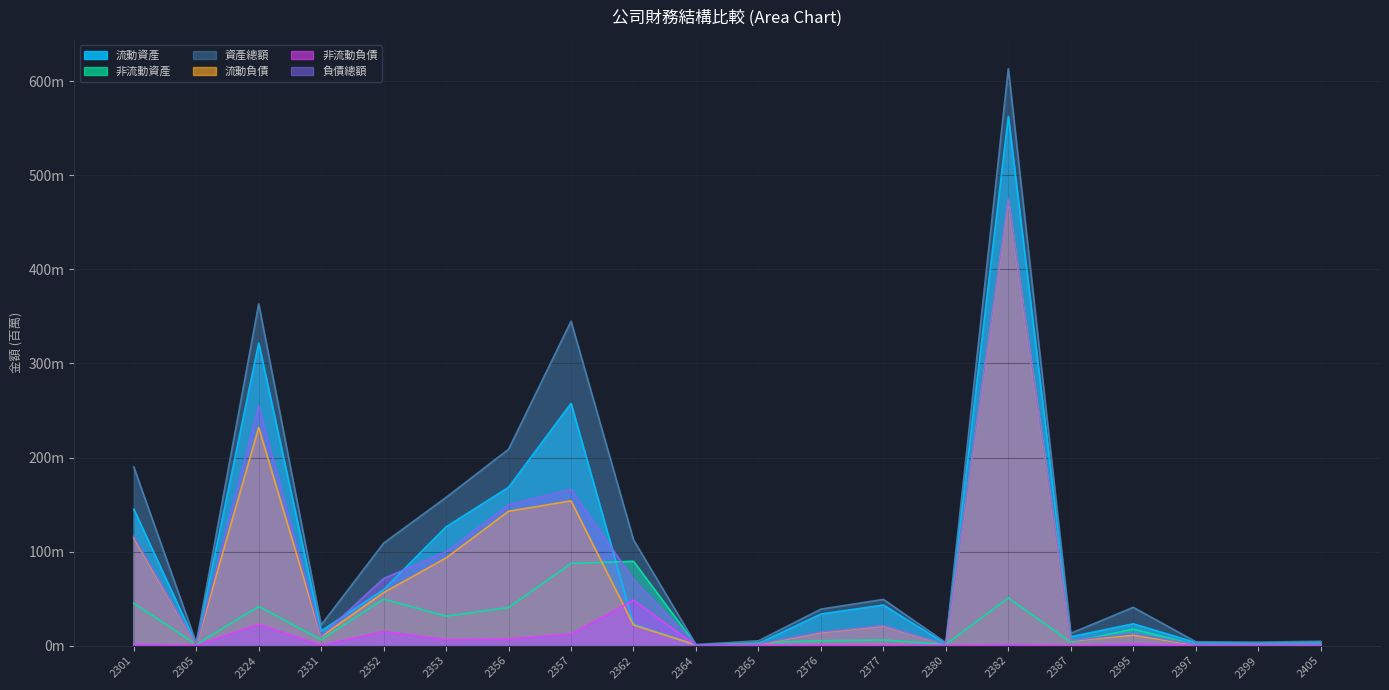

Reading left to right, what are all the values shown in this chart?

流動資產: 2301=145.1	2305=1.6	2324=321.8	2331=15.6	2352=59.5	2353=126.3	2356=168.3	2357=257.6	2362=22.8	2364=0.5	2365=2.4	2376=33.6	2377=43.2	2380=1.8	2382=562.7	2387=9.5	2395=23.2	2397=3.3	2399=2.9	2405=3.9
非流動資產: 2301=44.9	2305=1.4	2324=41.6	2331=6.3	2352=49.4	2353=31.3	2356=40.4	2357=87.3	2362=89.6	2364=0.7	2365=2.8	2376=5.2	2377=6.0	2380=1.4	2382=50.7	2387=3.7	2395=17.5	2397=0.9	2399=0.9	2405=0.7
資產總額: 2301=190.0	2305=2.9	2324=363.4	2331=21.9	2352=108.9	2353=157.6	2356=208.8	2357=344.9	2362=112.5	2364=1.2	2365=5.1	2376=38.8	2377=49.2	2380=3.2	2382=613.4	2387=13.1	2395=40.7	2397=4.2	2399=3.7	2405=4.6
流動負債: 2301=114.6	2305=0.4	2324=232.0	2331=9.6	2352=56.3	2353=93.2	2356=142.8	2357=153.9	2362=21.9	2364=0.7	2365=1.2	2376=14.0	2377=20.9	2380=0.8	2382=473.4	2387=5.2	2395=11.0	2397=1.0	2399=1.0	2405=1.2
非流動負債: 2301=1.6	2305=0.2	2324=22.8	2331=0.5	2352=15.1	2353=6.4	2356=7.0	2357=12.3	2362=48.3	2364=0.0	2365=0.5	2376=0.6	2377=0.4	2380=0.2	2382=1.2	2387=0.2	2395=1.9	2397=0.1	2399=0.1	2405=0.0
負債總額: 2301=116.2	2305=0.6	2324=254.7	2331=10.2	2352=71.4	2353=99.6	2356=149.8	2357=166.2	2362=70.2	2364=0.7	2365=1.7	2376=14.6	2377=21.4	2380=1.0	2382=474.6	2387=5.4	2395=12.9	2397=1.1	2399=1.1	2405=1.2